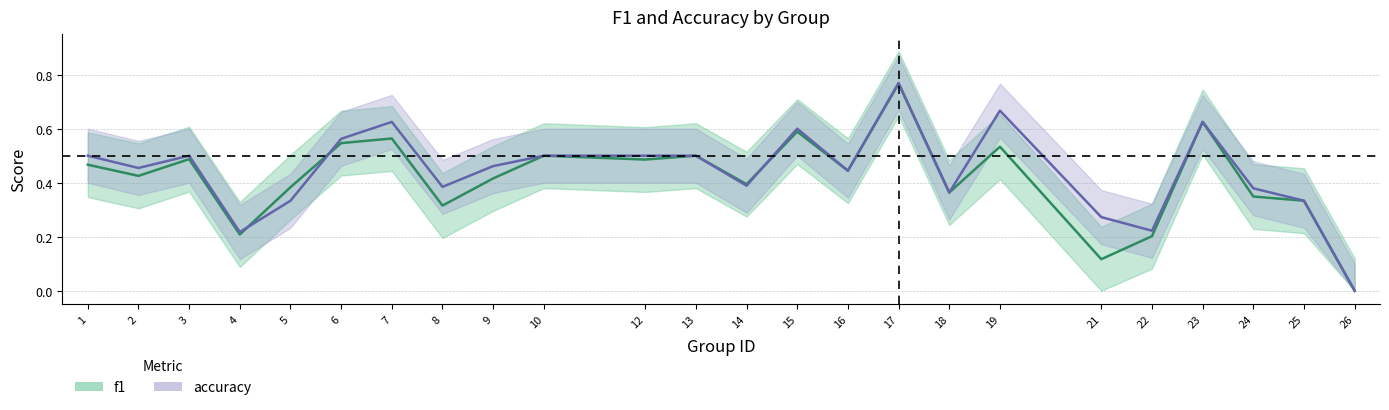

Reading left to right, what are all the values shown in this chart?

f1: 1=0.5	2=0.4	3=0.5	4=0.2	5=0.4	6=0.5	7=0.6	8=0.3	9=0.4	10=0.5	12=0.5	13=0.5	14=0.4	15=0.6	16=0.4	17=0.8	18=0.4	19=0.5	21=0.1	22=0.2	23=0.6	24=0.3	25=0.3	26=0.0
accuracy: 1=0.5	2=0.5	3=0.5	4=0.2	5=0.3	6=0.6	7=0.6	8=0.4	9=0.5	10=0.5	12=0.5	13=0.5	14=0.4	15=0.6	16=0.4	17=0.8	18=0.4	19=0.7	21=0.3	22=0.2	23=0.6	24=0.4	25=0.3	26=0.0